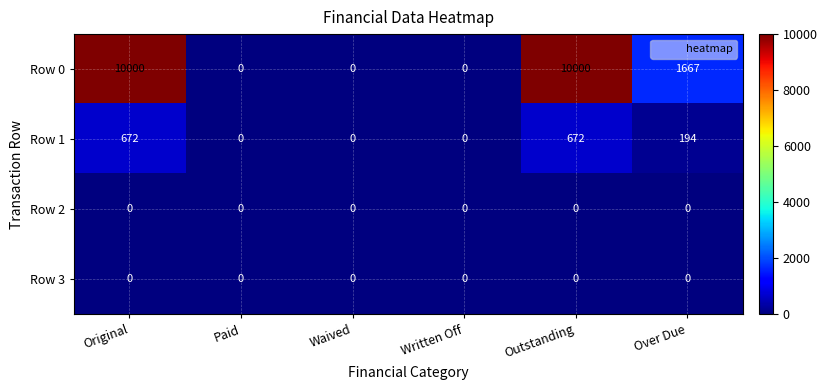

What is the greatest value displayed?

10000